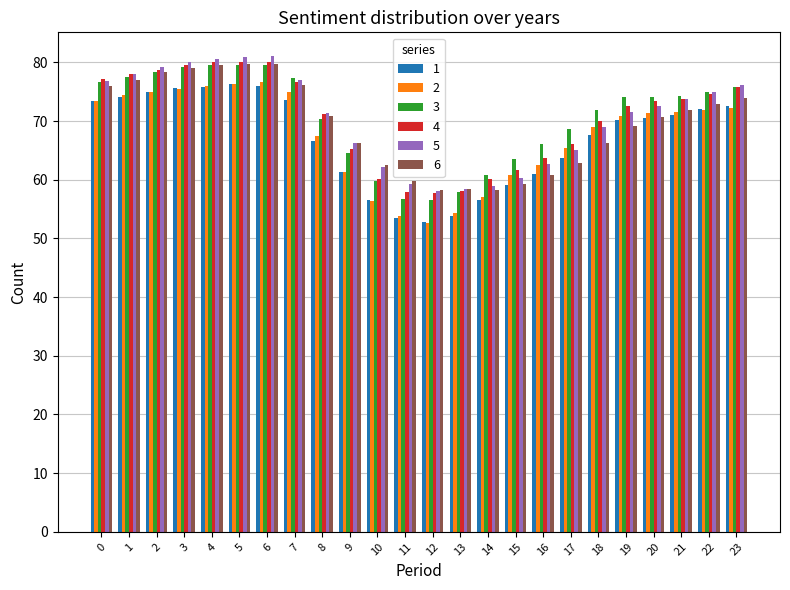

The value of 6 at 13 is 39.2. True or false?

False